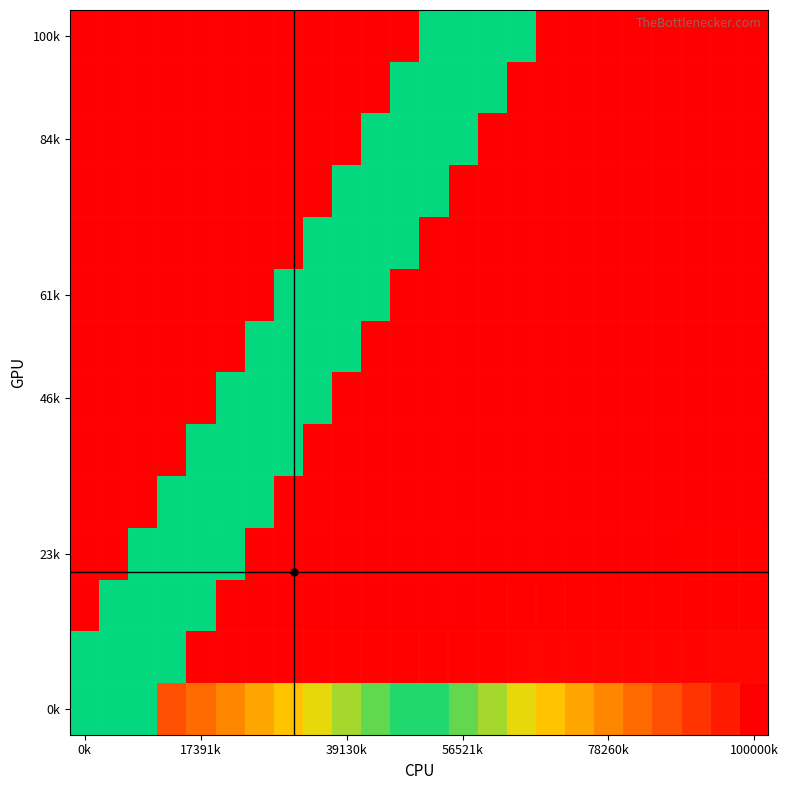

What is the maximum value shown in the chart?

1.0